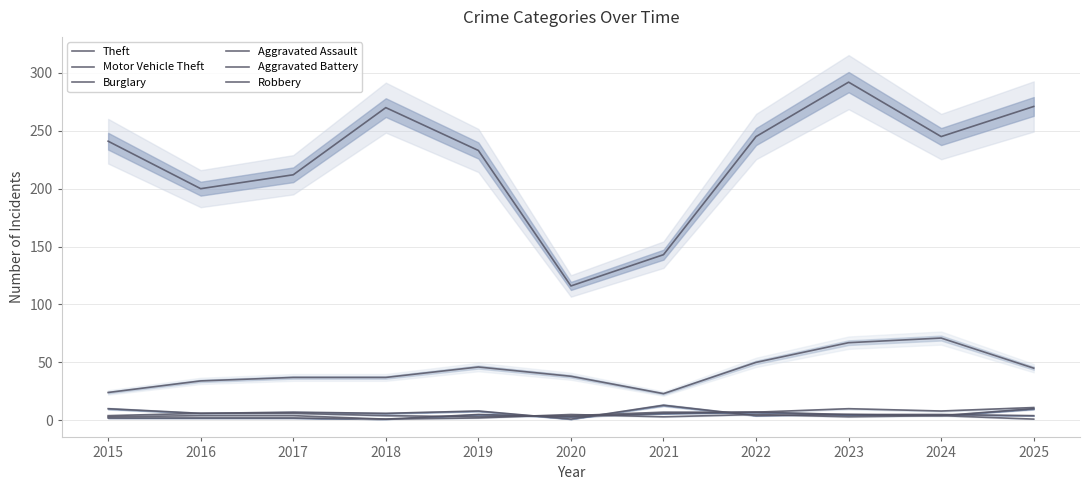

True or false: Aggravated Battery has a value of 5 at 2023.

True